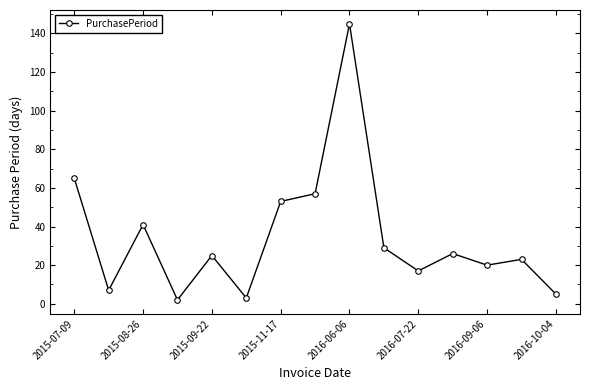

How many points are higher than both their immediate neighbors (excluding endpoints)?

5